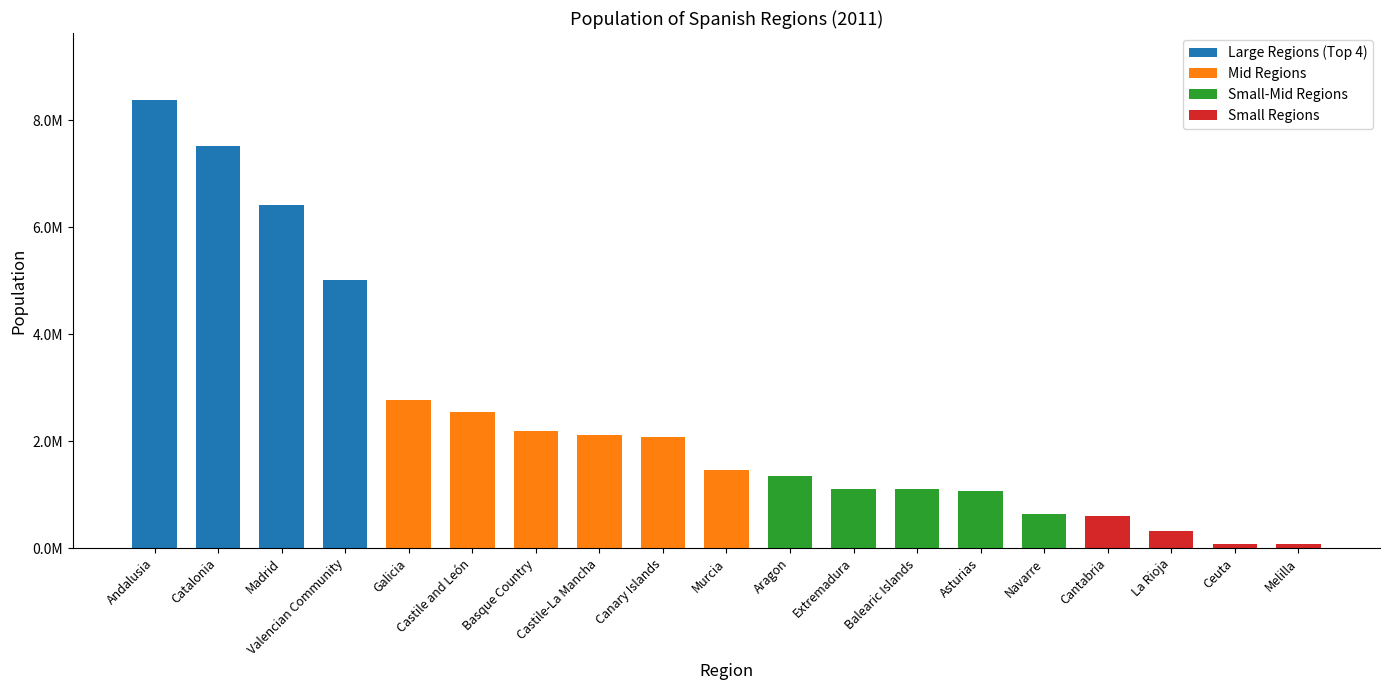

Which has a higher value, Castile-La Mancha or Ceuta?

Castile-La Mancha